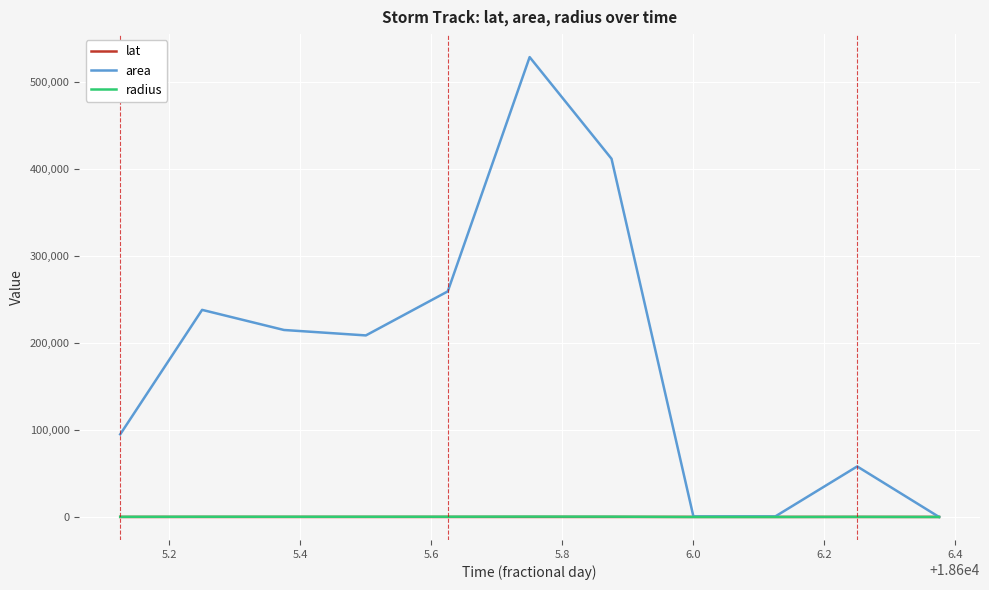

Which series has the largest total across all categories?

area